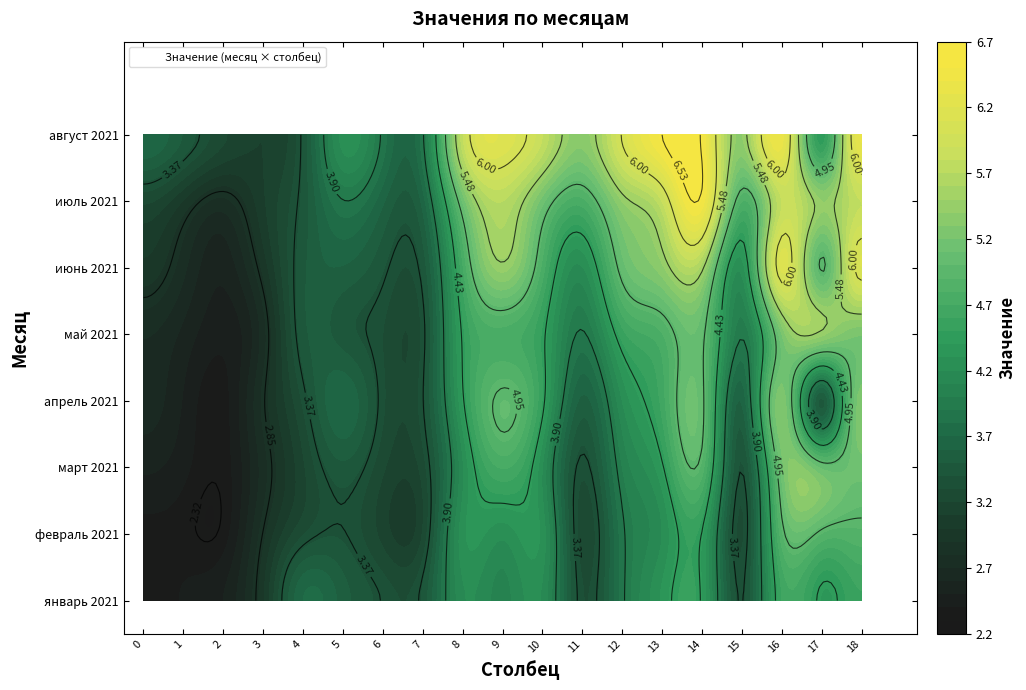

Rank the categories by март 2021 value from highest to lowest.

16, 18, 17, 14, 9, 13, 10, 8, 12, 5, 15, 11, 7, 6, 4, 3, 0, 1, 2